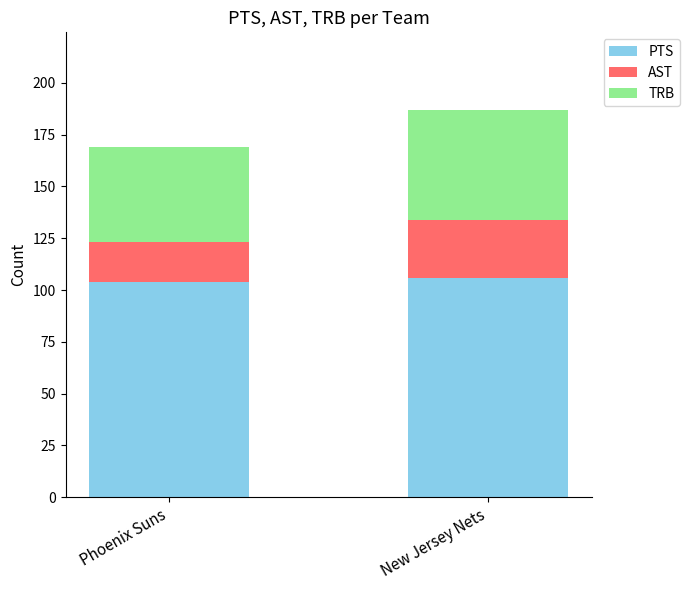

What is the maximum value for PTS?

106